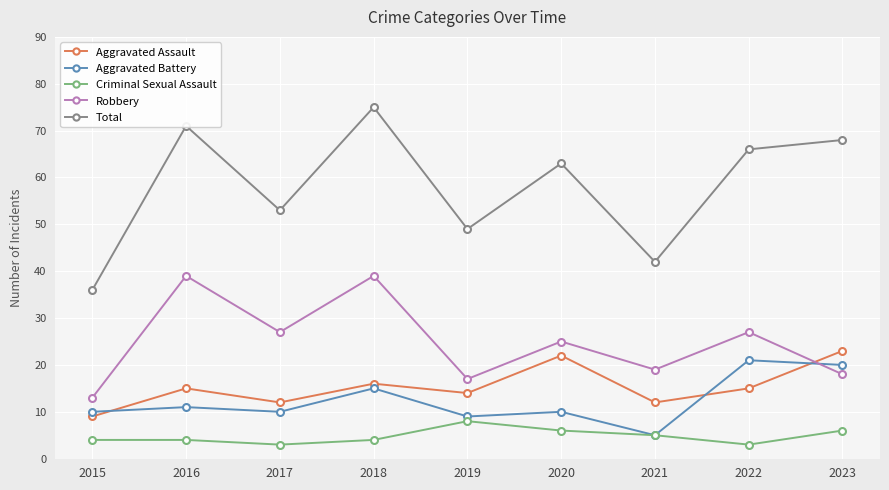

Where is the first local maximum for Total?

2016